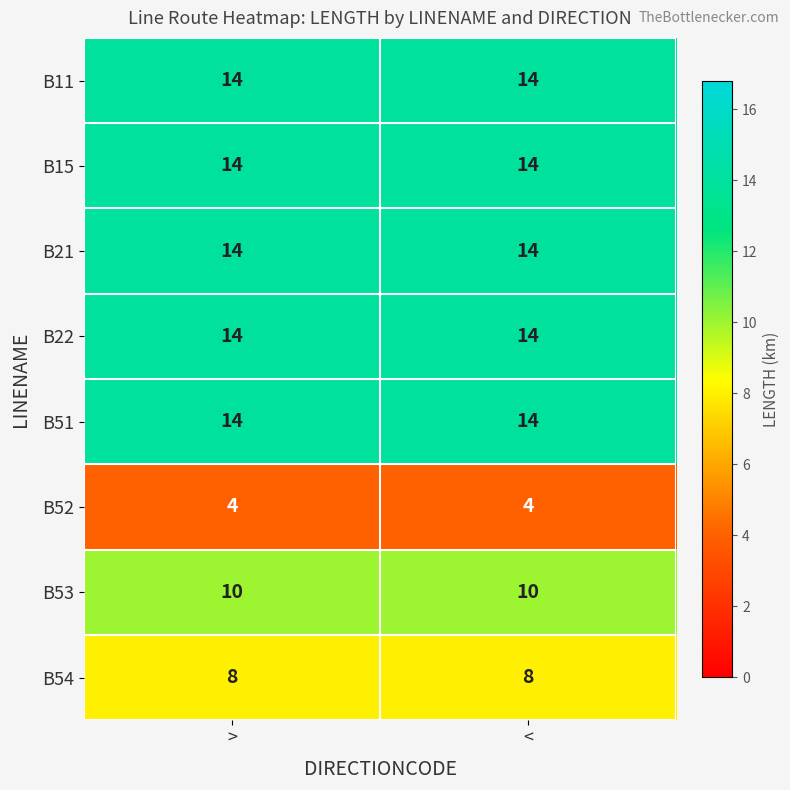

What is the difference between the highest and lowest values at <?

10